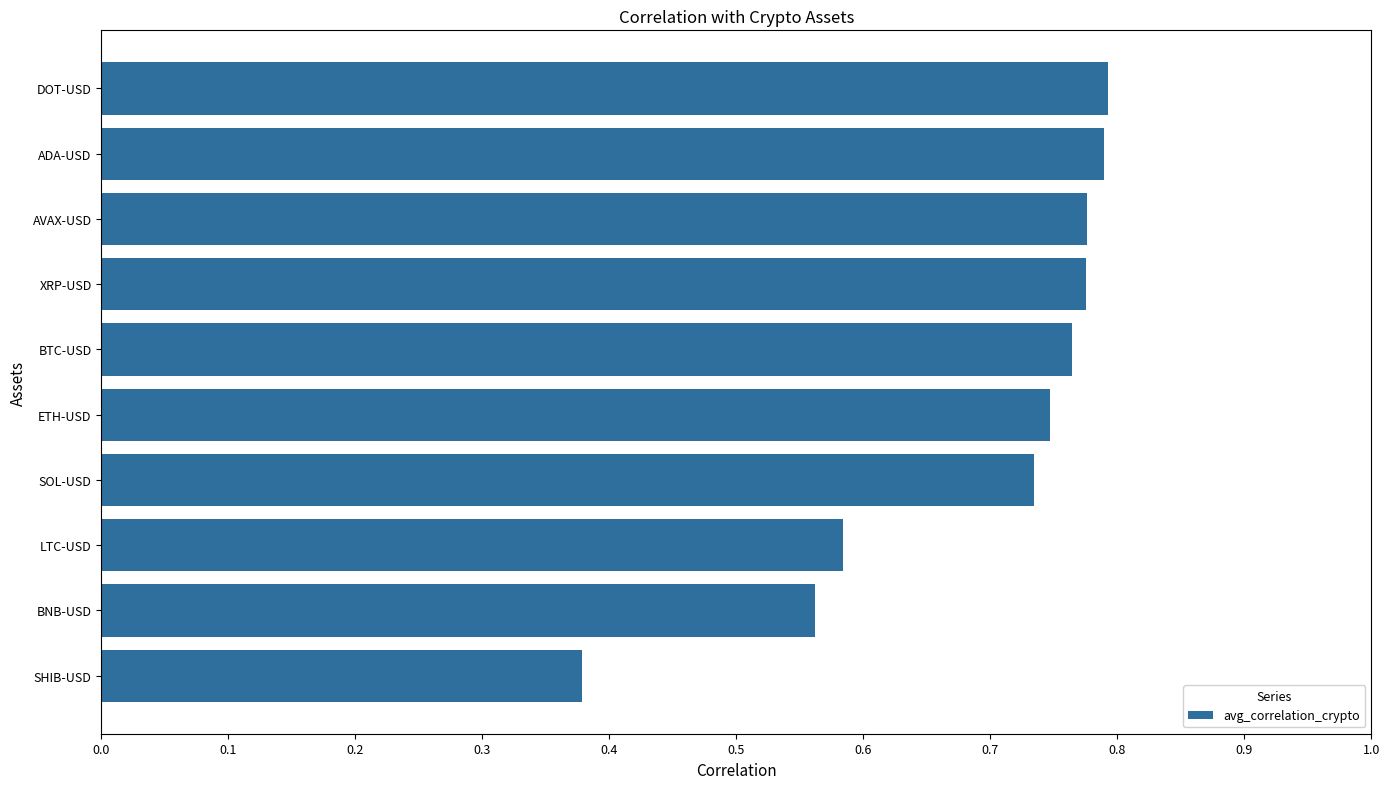

The value at AVAX-USD is 0.8. True or false?

True